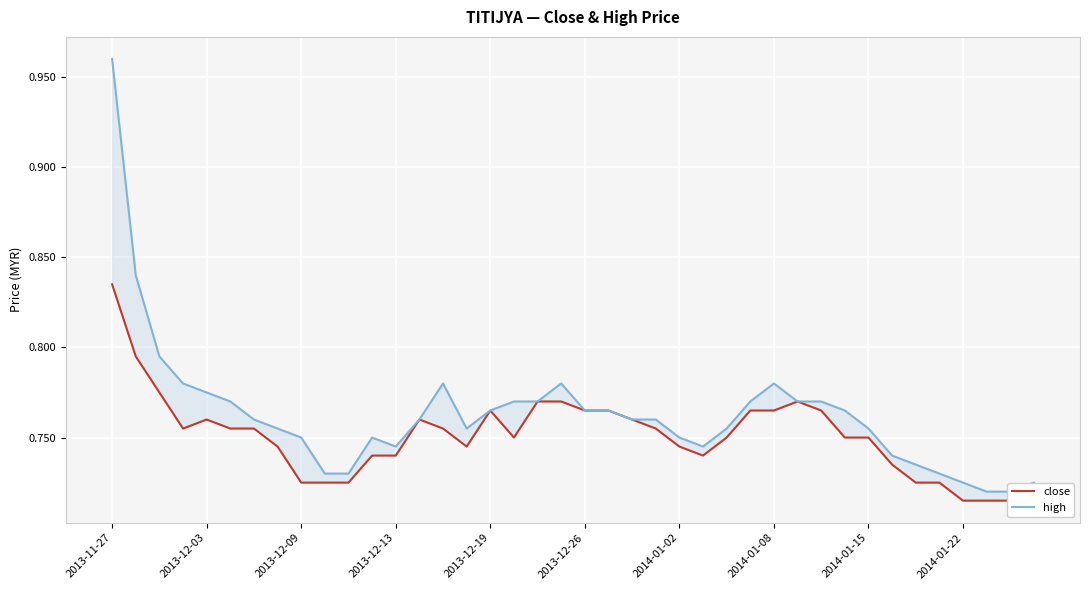

What is the value of the high point at the 20th from the left?

0.8